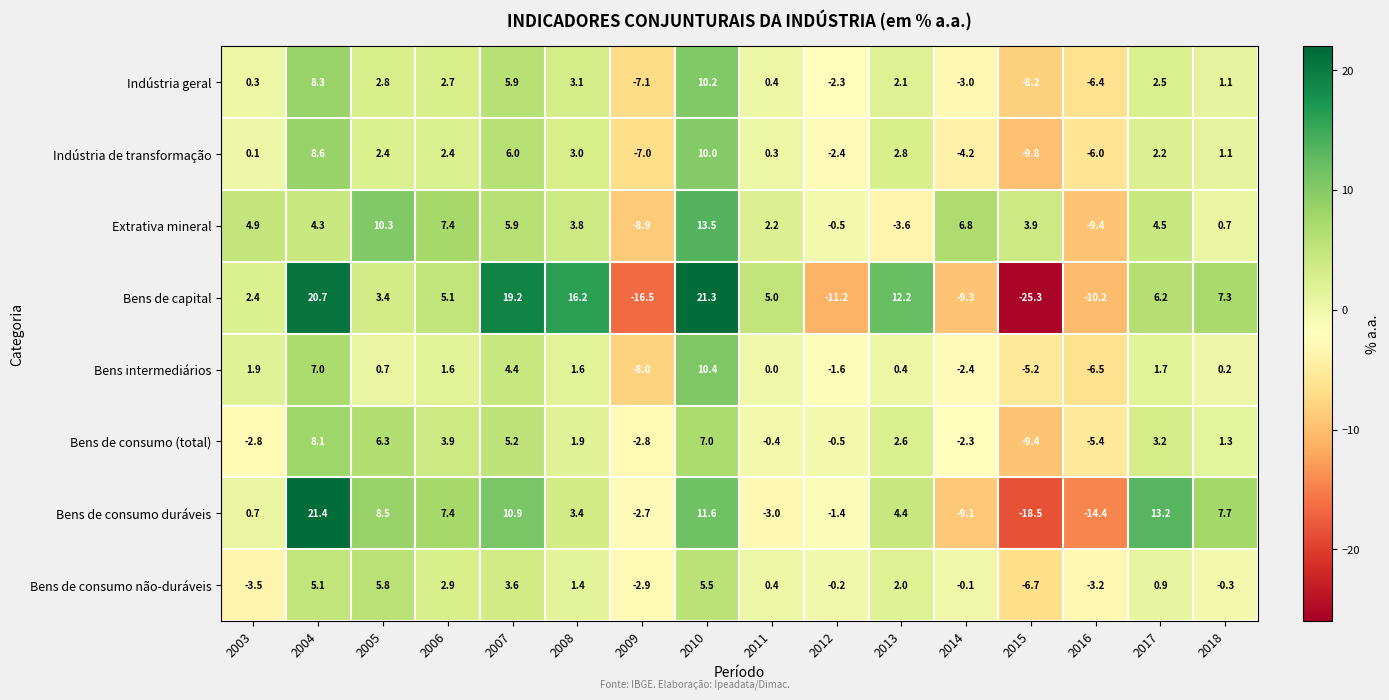

What is the sum of all Extrativa mineral values?

45.8